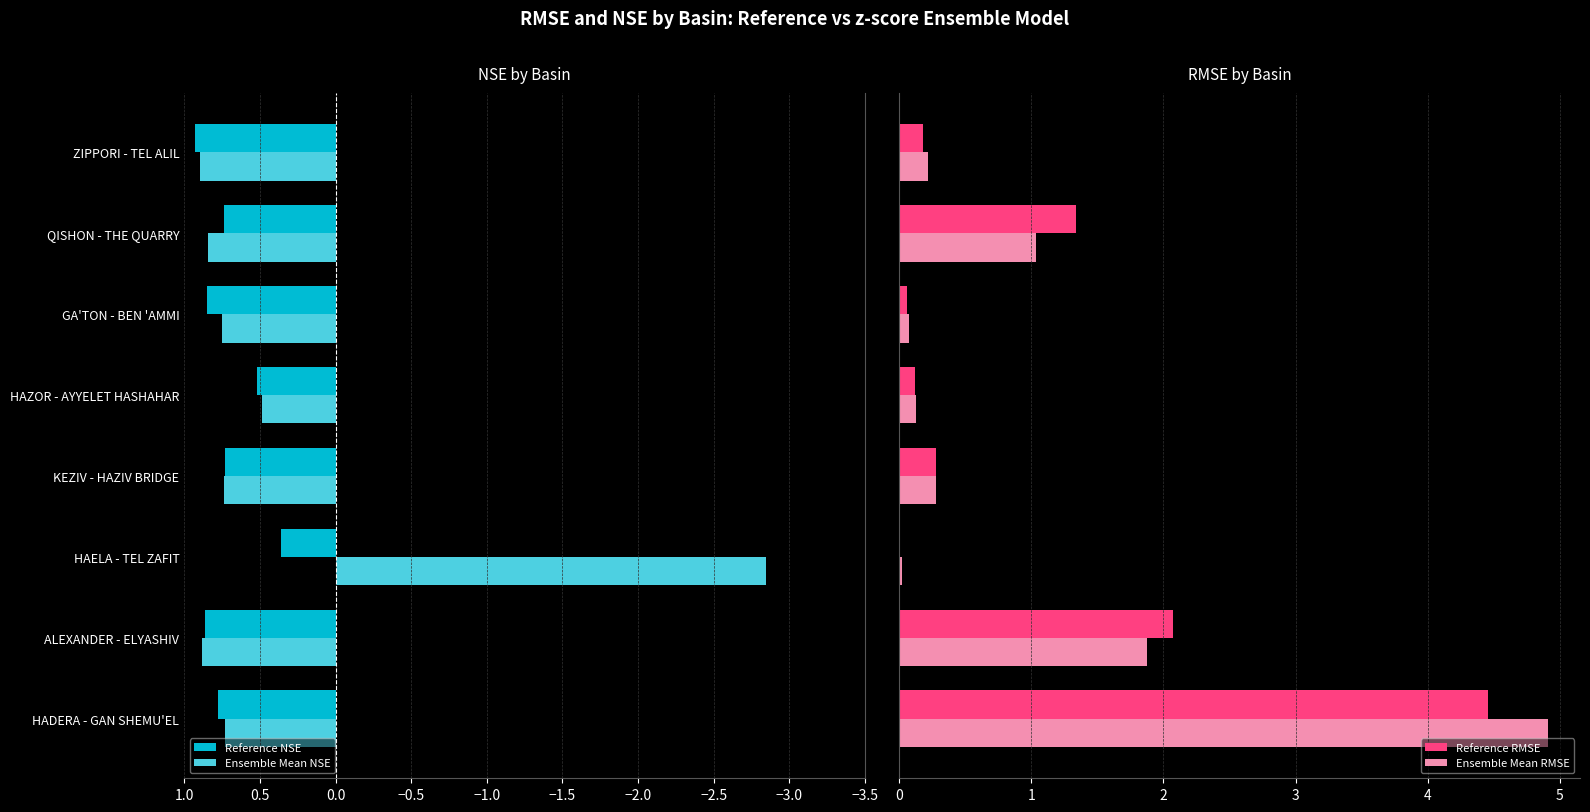

Is the value of Reference NSE at KEZIV - HAZIV BRIDGE greater than the value of Ensemble Mean NSE at HAELA - TEL ZAFIT?

Yes